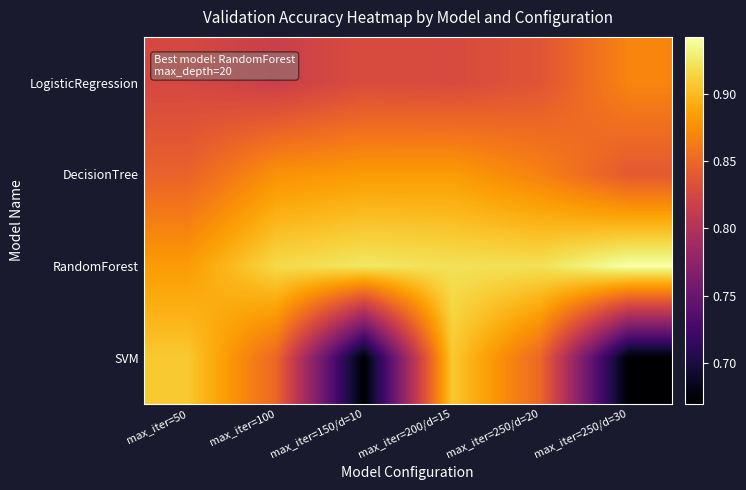

How many series are shown in this chart?

4